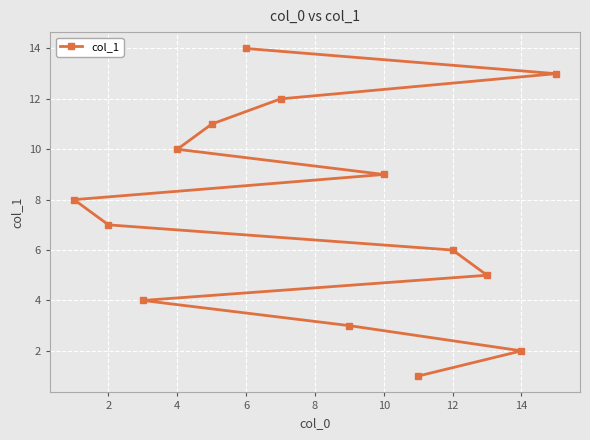

True or false: the data has more than 2 interior local peaks.

False